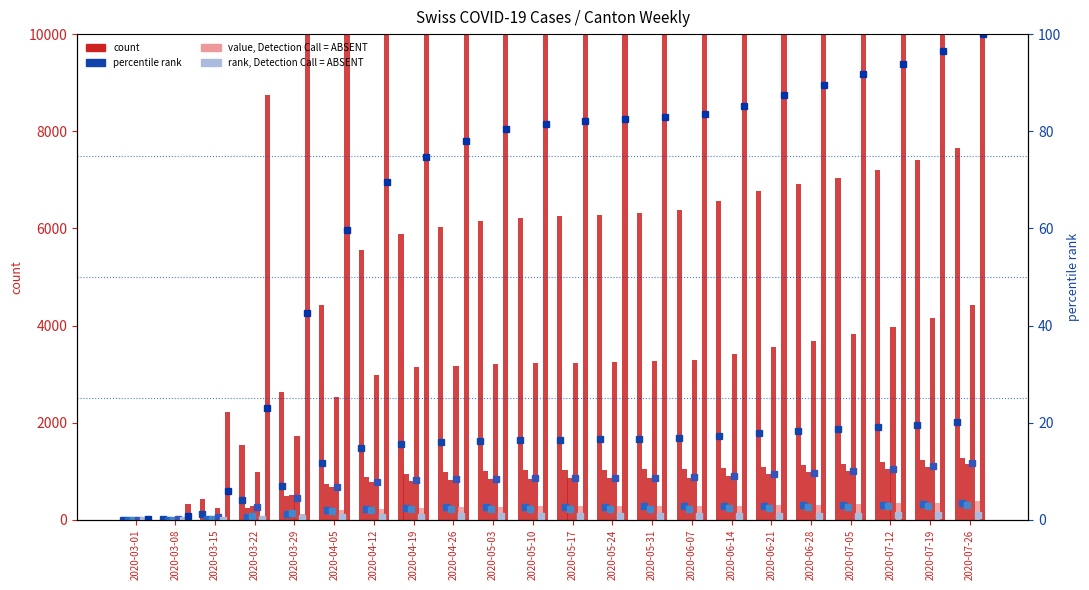

How many groups of bars are there?

22